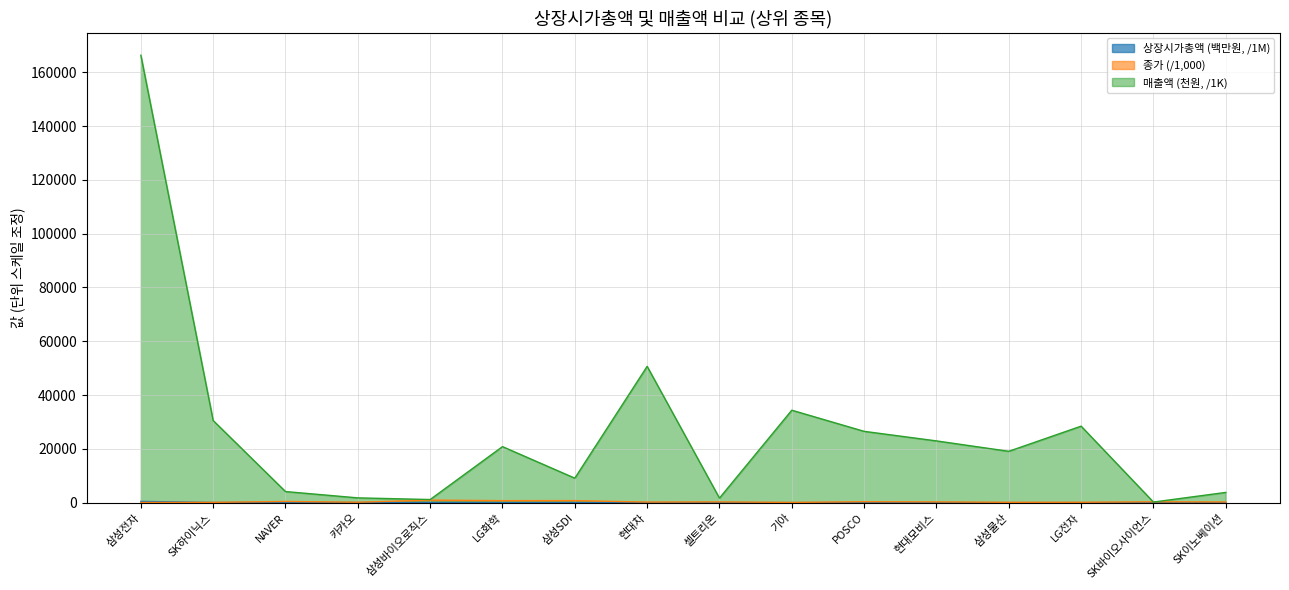

True or false: there are more than 1 points higher than both neighbors.

False